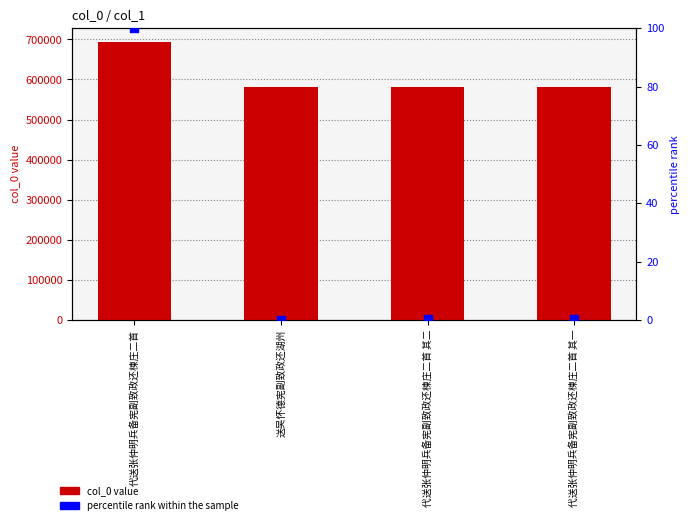

Is the value of col_0 at 送吴怀德宪副致政还湖州 greater than the value of percentile rank within the sample at 代送张仲明兵备宪副致政还楝庄二首 其一?

Yes